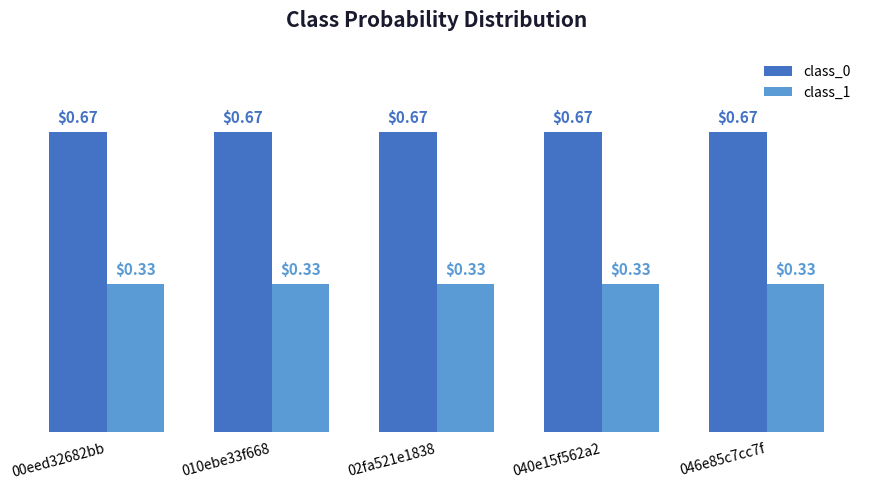

Rank the series at 02fa521e1838 from lowest to highest value.

class_1, class_0